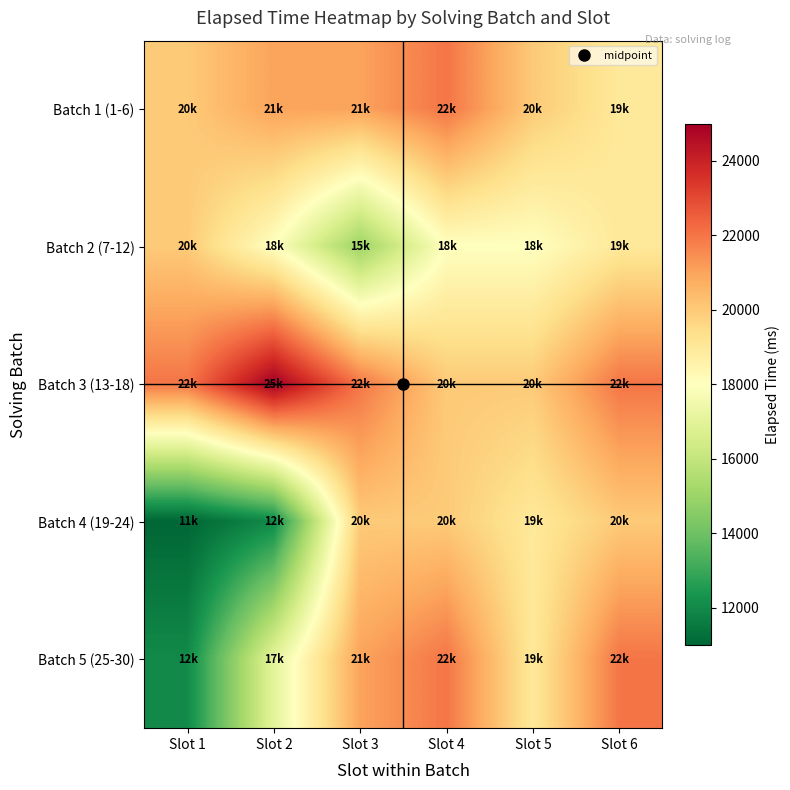

Which series changed the most between Slot 1 and Slot 2?

Batch 5 (25-30)